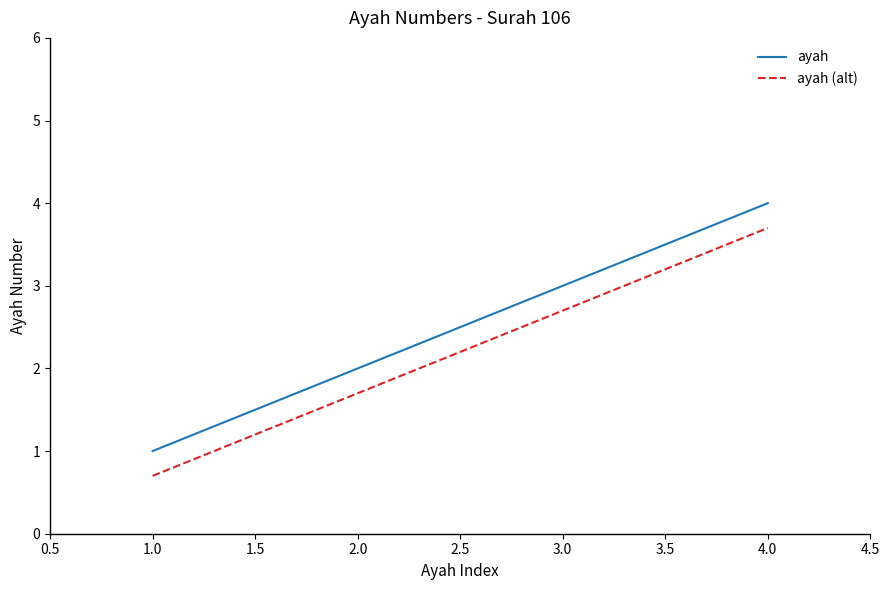

The ayah (alt) series shows 2.7 at 3.0. True or false?

True